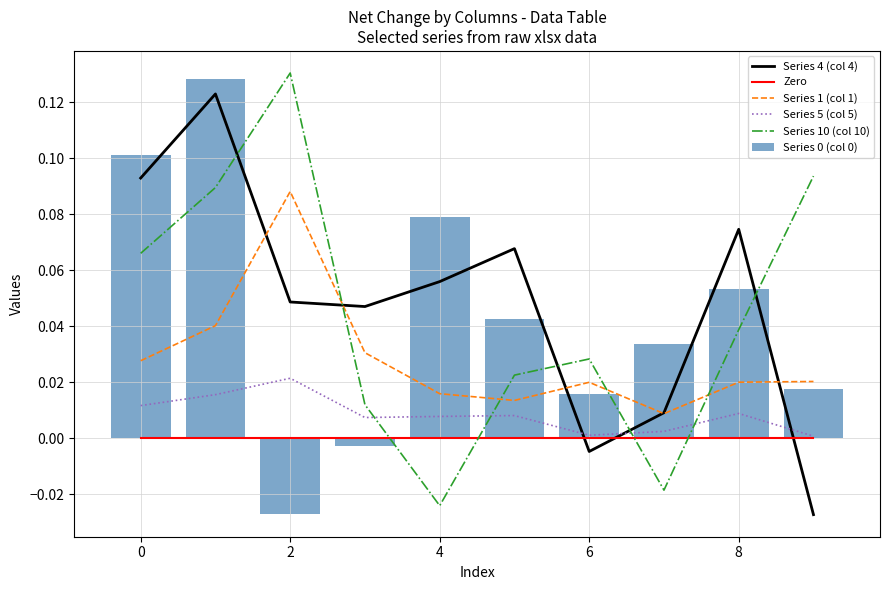

How many values in the Series 0 (col 0) series exceed 0?

8